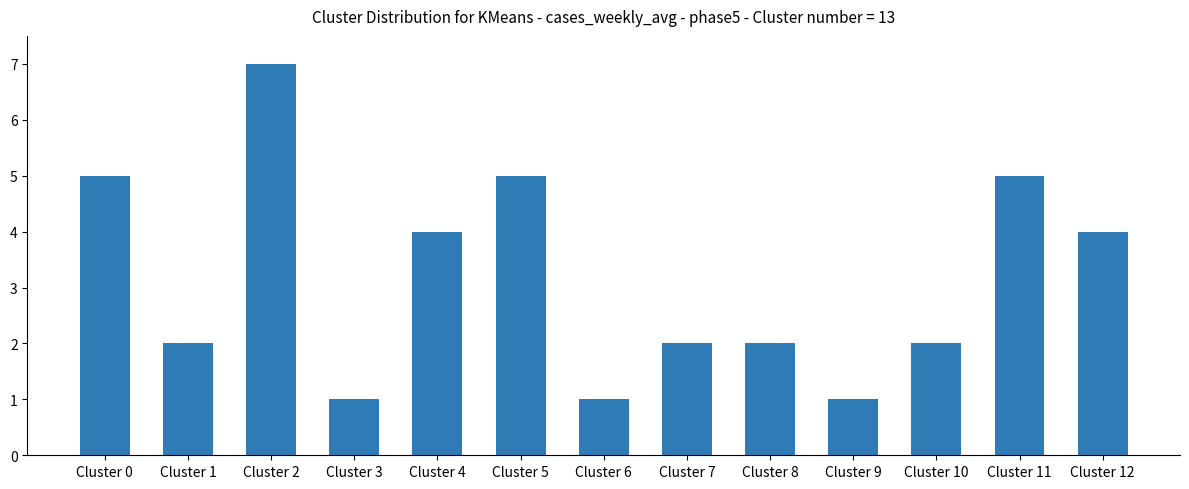

What is the smallest value displayed?

1